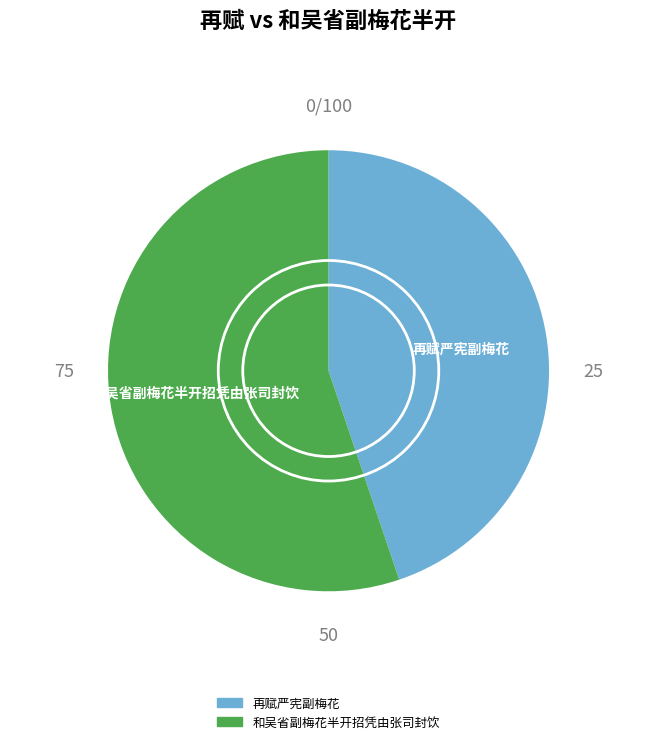

What is the smallest slice in the pie chart?

再赋严宪副梅花